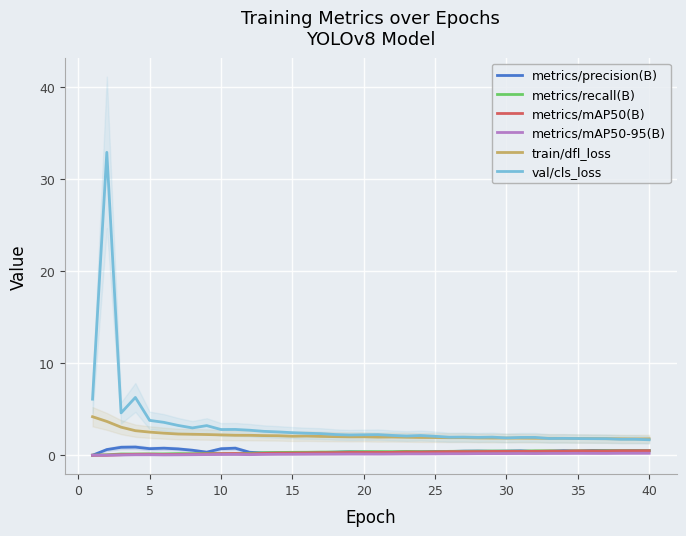

True or false: train/dfl_loss and metrics/mAP50(B) intersect in this chart.

False